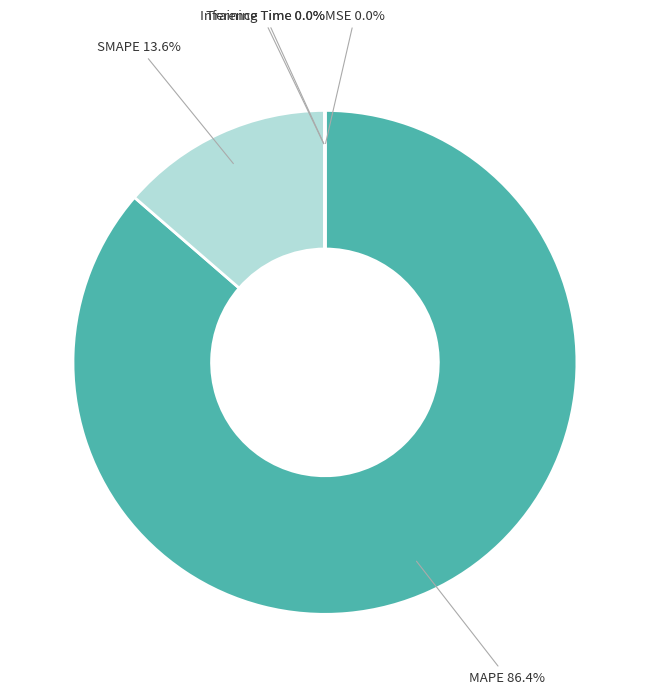

Is there any slice that represents more than half of the pie?

Yes